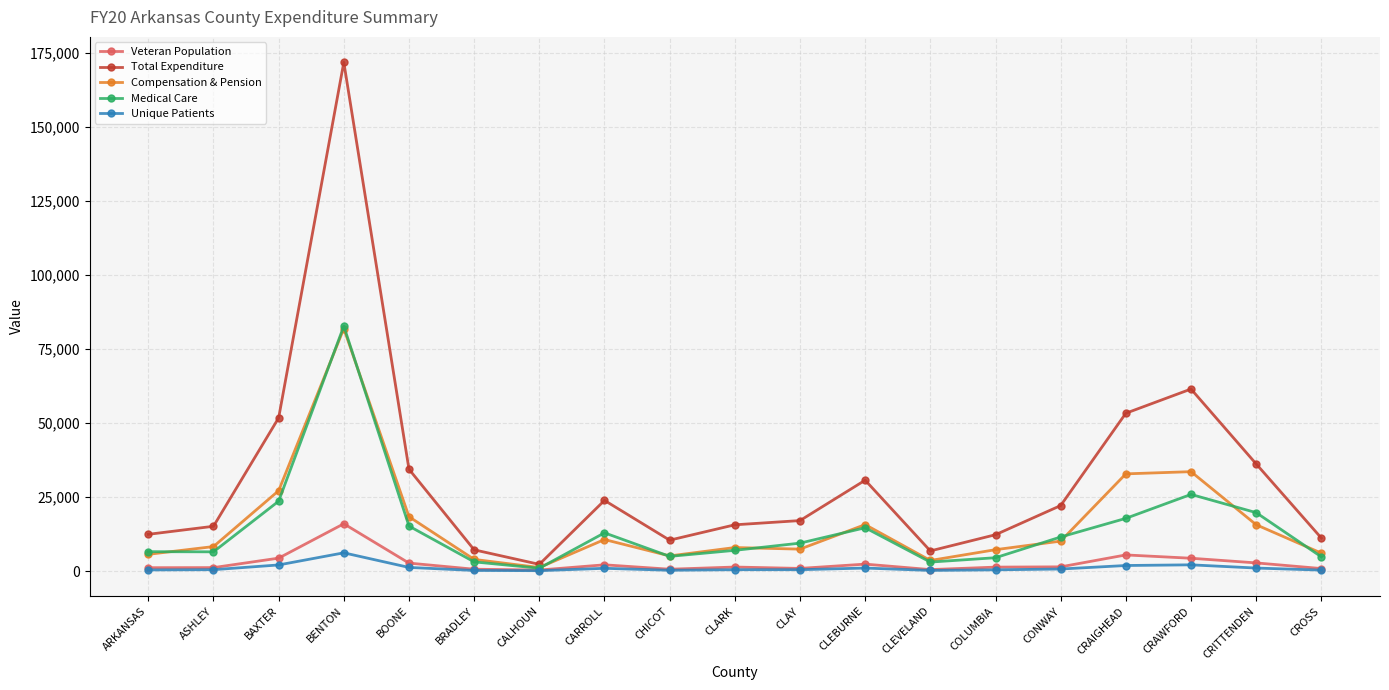

What is the average value of the Veteran Population series?

2648.0